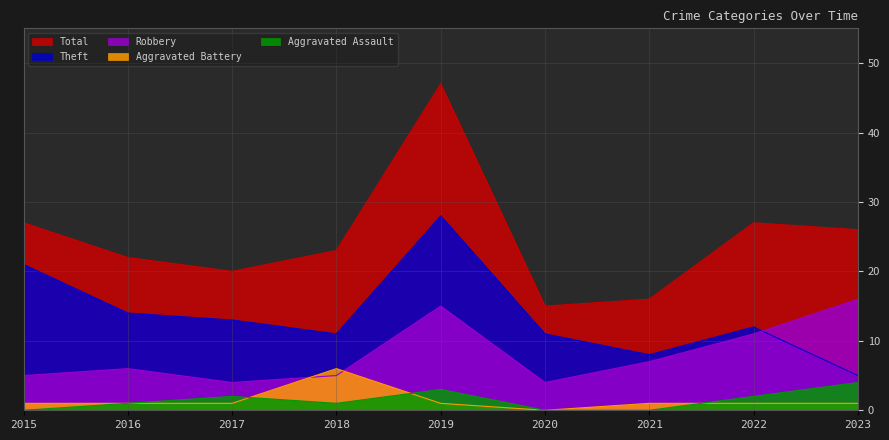

Reading right to left, what are all the values shown in this chart?

Aggravated Assault: 4	2	0	0	3	1	2	1	0
Aggravated Battery: 1	1	1	0	1	6	1	1	1
Robbery: 16	11	7	4	15	5	4	6	5
Theft: 5	12	8	11	28	11	13	14	21
Total: 26	27	16	15	47	23	20	22	27